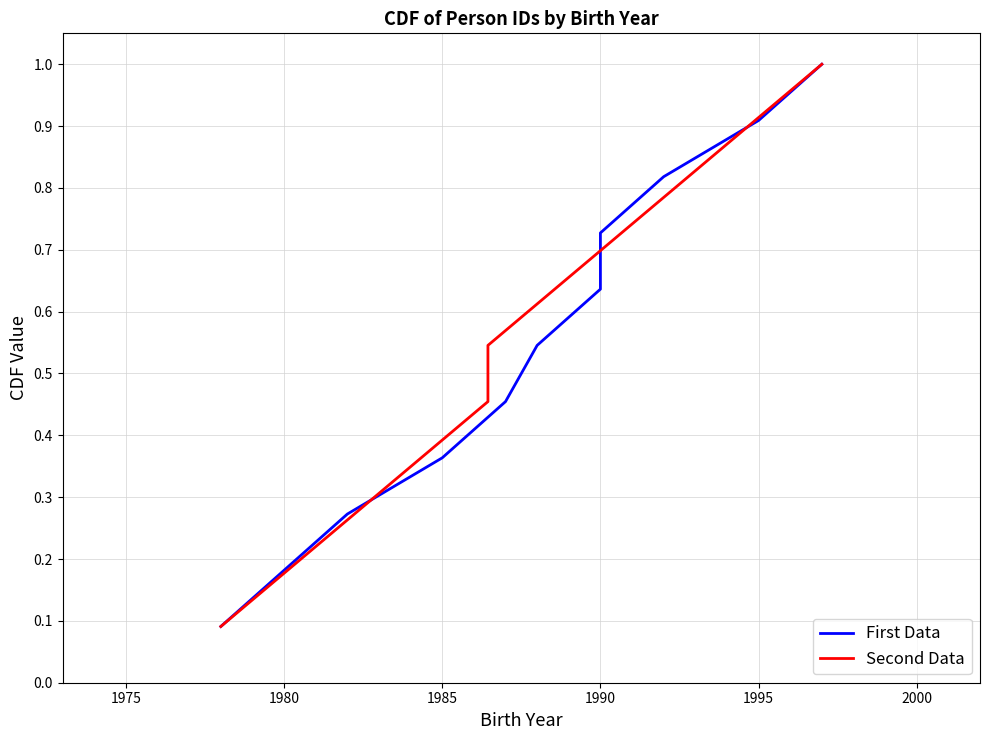

How many Second Data values are between 0 and 1?

11